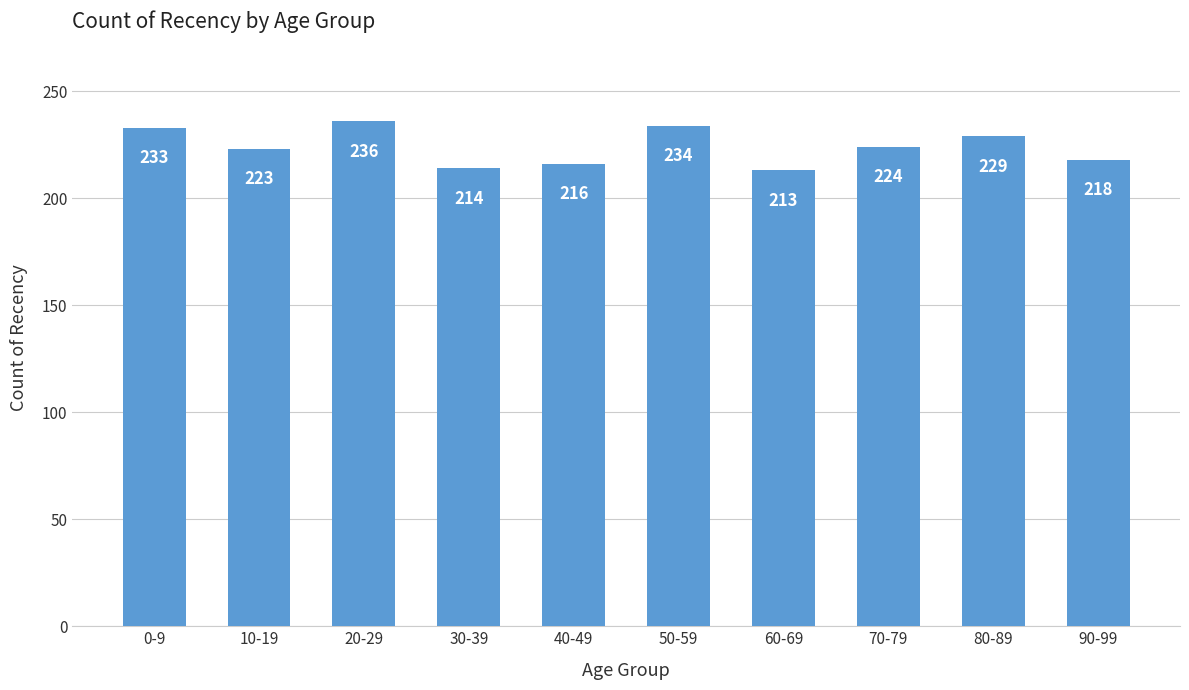

At which label is the value closest to 224?

70-79